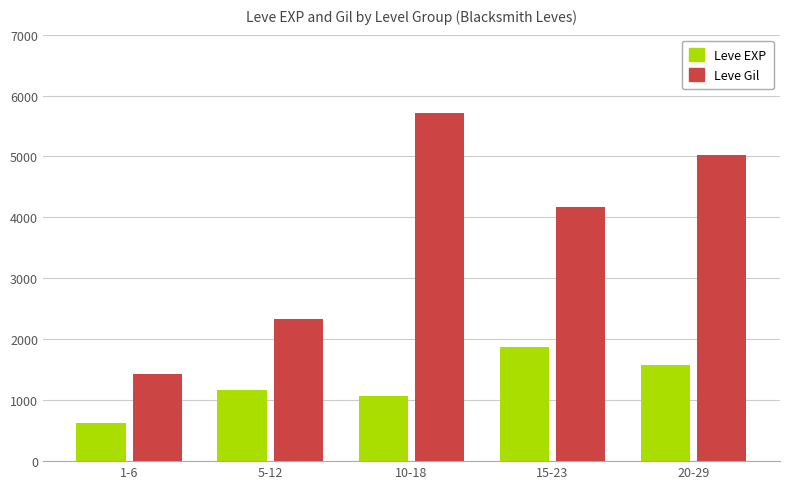

At which label does Leve EXP reach its peak?

15-23